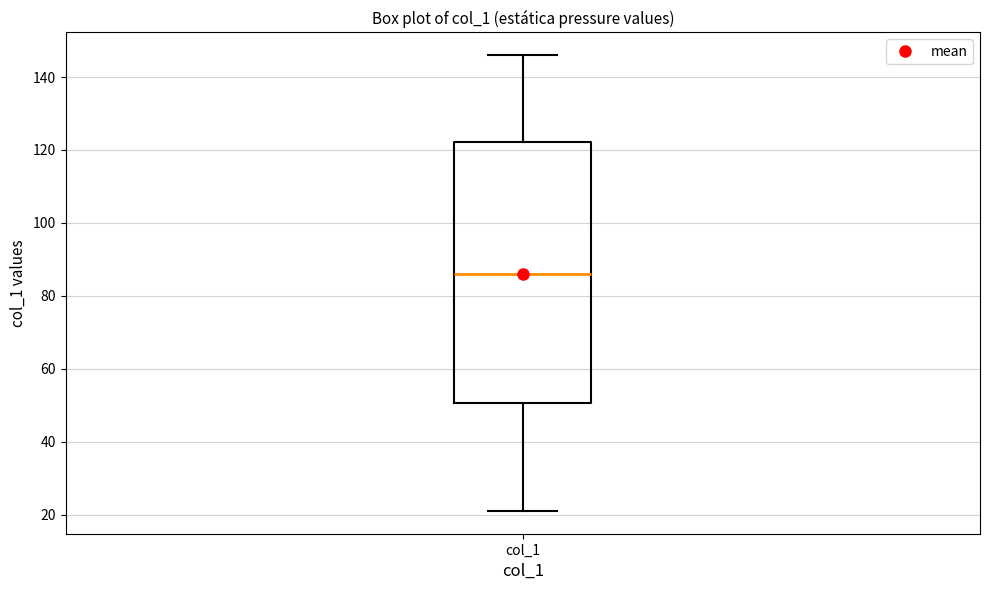

Transcribe this box plot: give where the median line is, the range the box spans, and where the two whiskers end, as read against the y-axis. The values are not printed on the chart, so give them approximately, as read against the axis.

median 86, box 50 to 122, whiskers 22 to 146